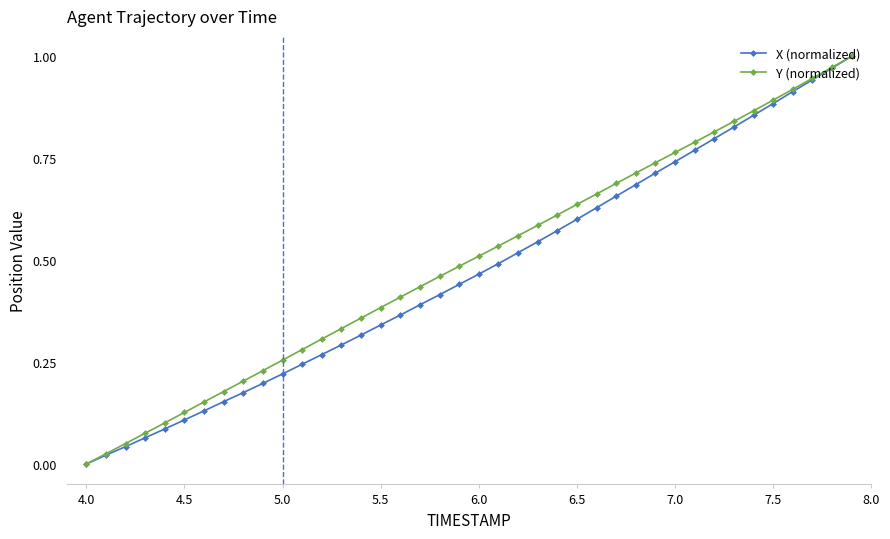

What is the sum of all Y (normalized) values?

19.9